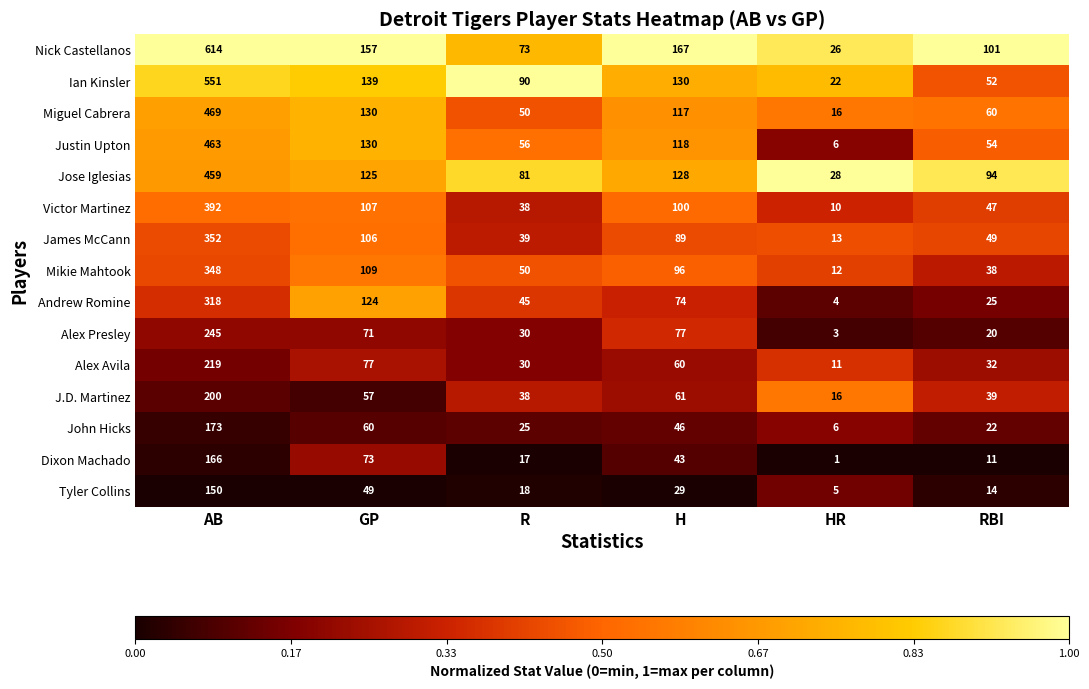

Rank the series by their maximum value, from lowest to highest.

Tyler Collins, Dixon Machado, John Hicks, J.D. Martinez, Alex Avila, Alex Presley, Andrew Romine, Mikie Mahtook, James McCann, Victor Martinez, Jose Iglesias, Justin Upton, Miguel Cabrera, Ian Kinsler, Nick Castellanos